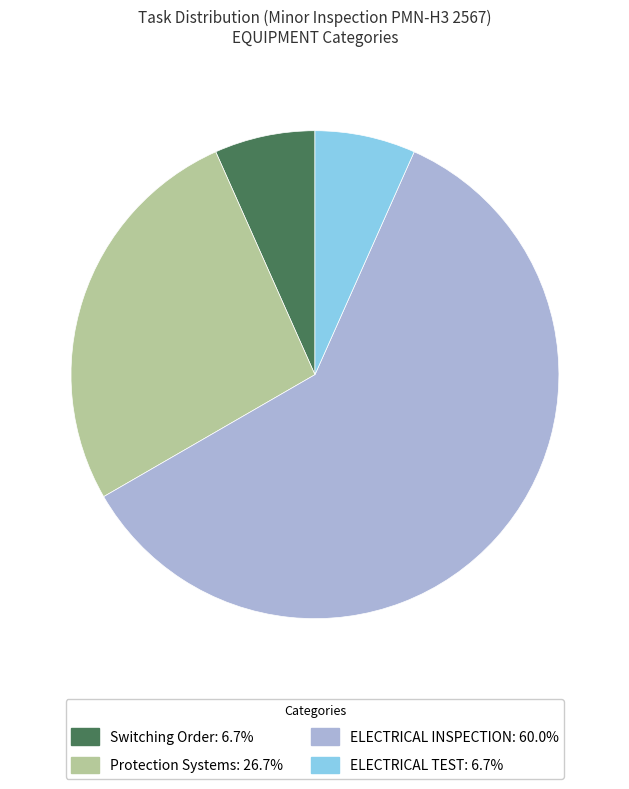

Is the sum of Switching Order: 6.7% and ELECTRICAL TEST: 6.7% greater than half?

No